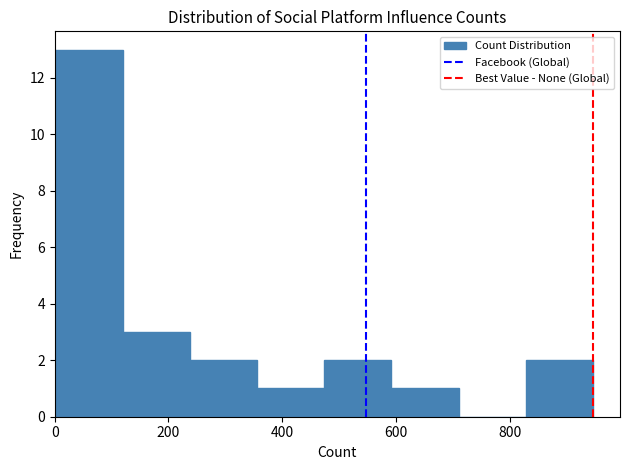

What is the height of the bar covering 240 to 360 on the x-axis? Neither the bar edges nor the heights are printed on the chart, so give them approximately, as read against the axes.

2